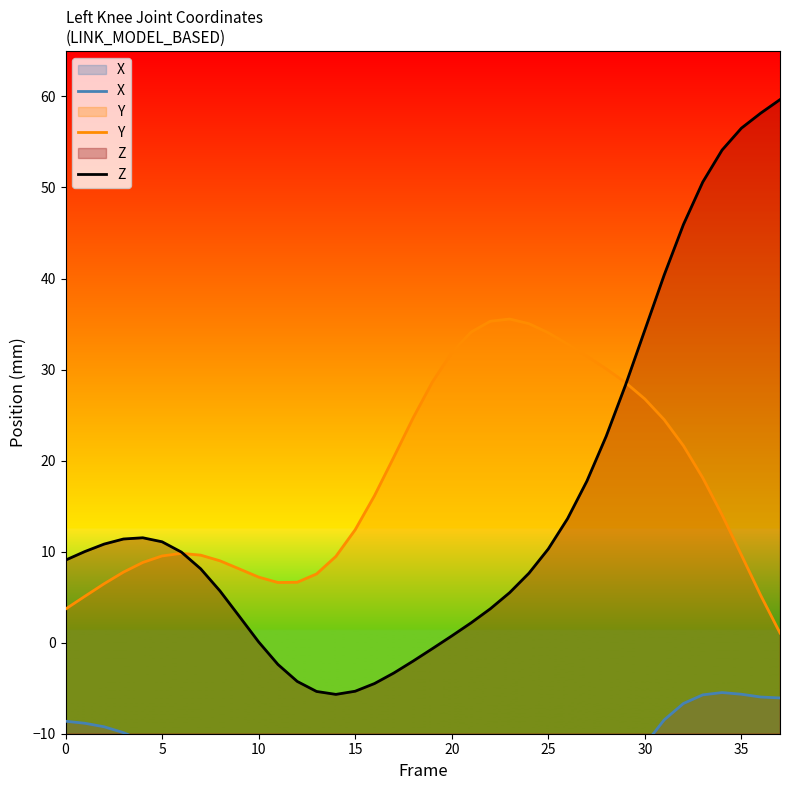

Which series has the widest spread of values?

Z